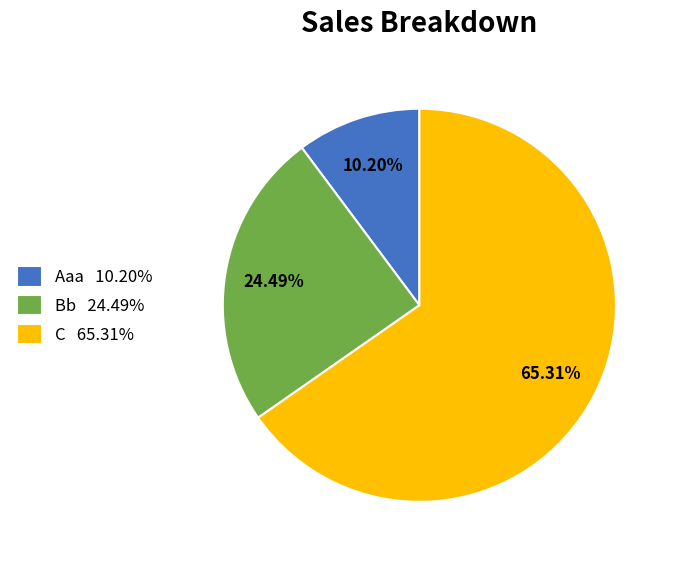

To the nearest percent, what is the average slice percentage?

33%